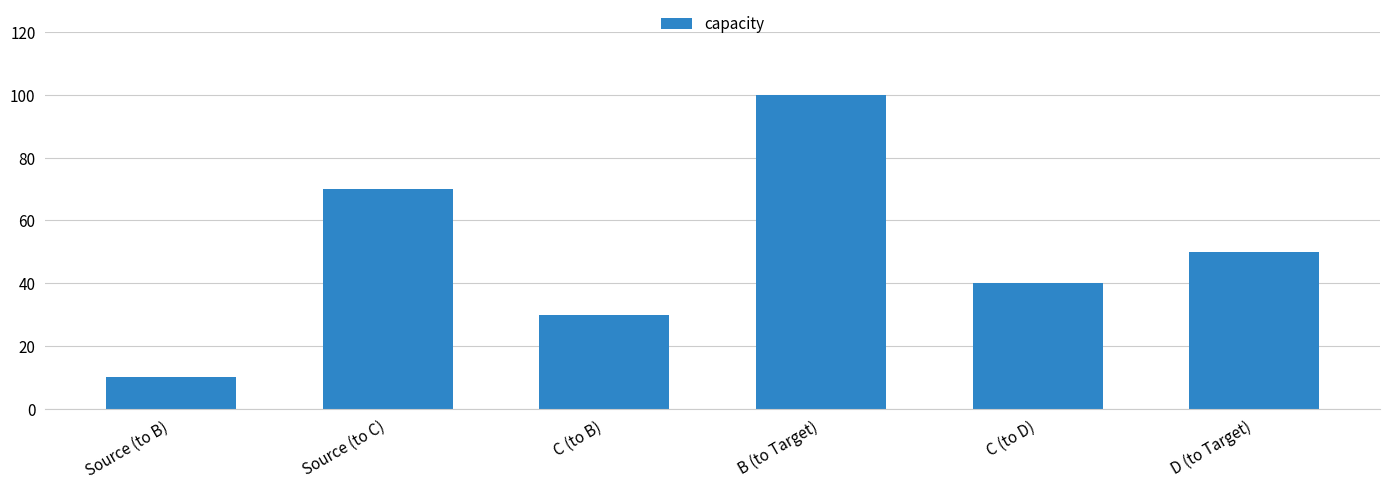

Count the number of data series in this chart.

1